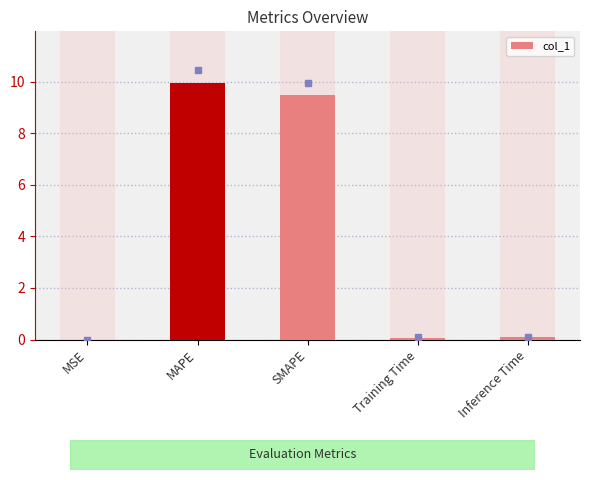

Is it true that the value at MSE is 0.0?

False